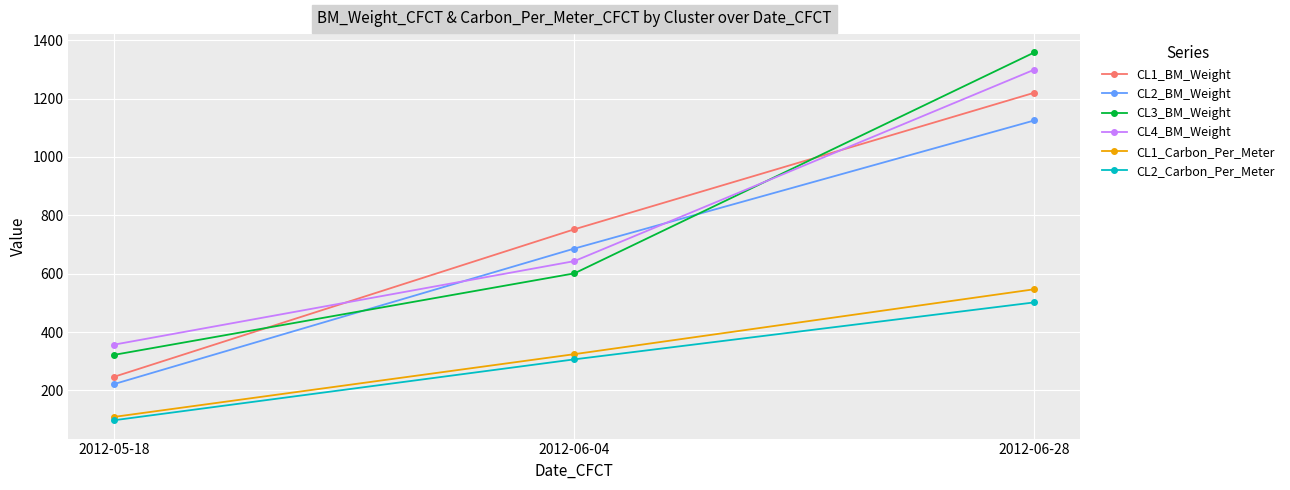

How many lines are shown in the chart?

6